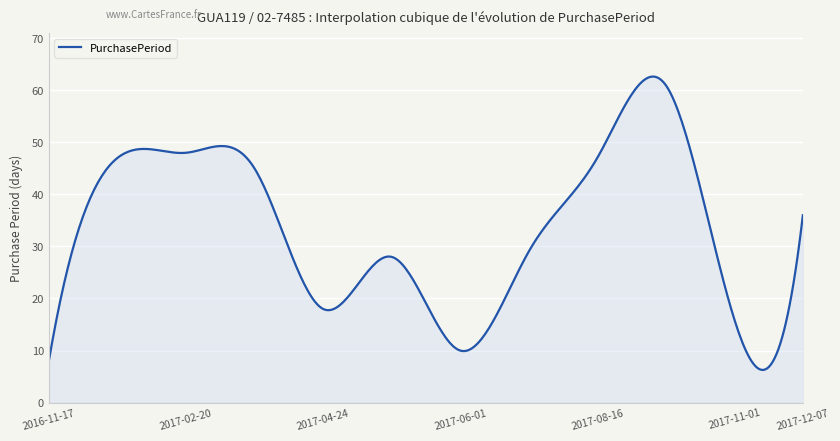

What is the average value?

33.4